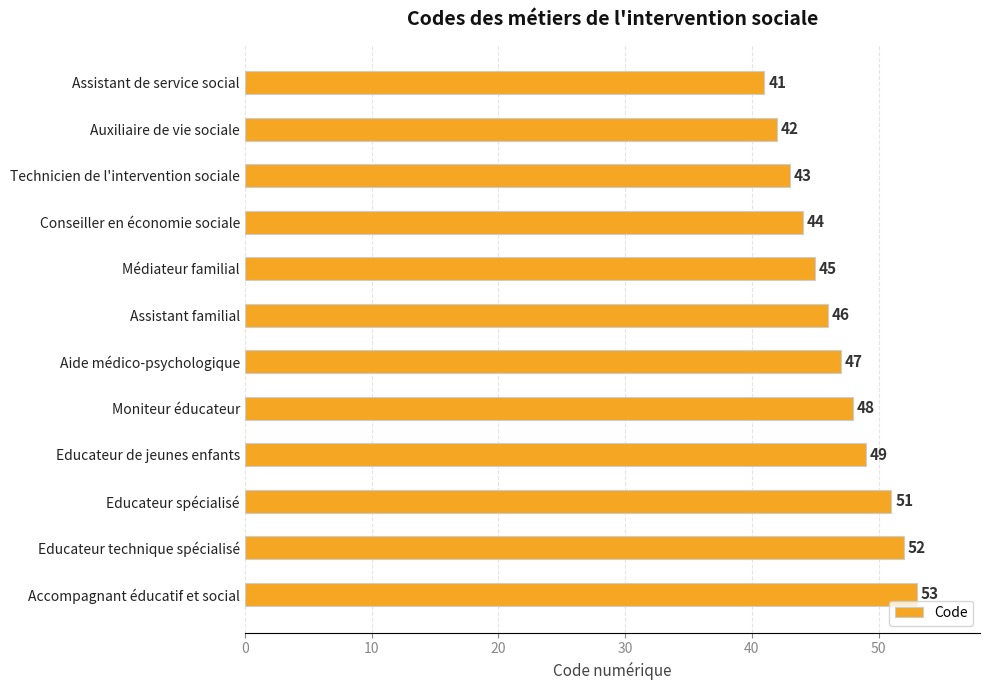

How many categories are shown in the chart?

12